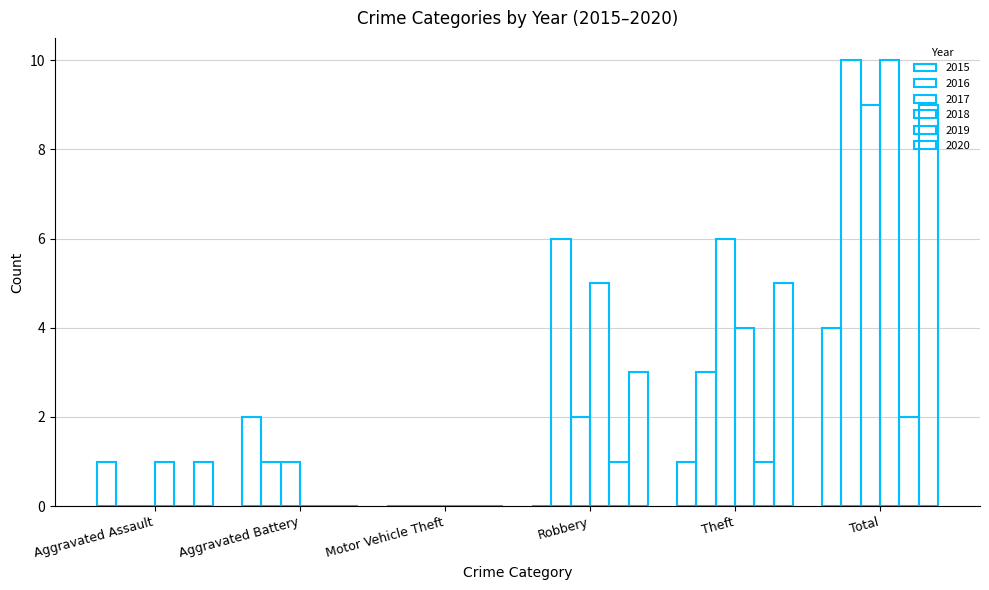

At which label is 2015 closest to 2?

Aggravated Battery